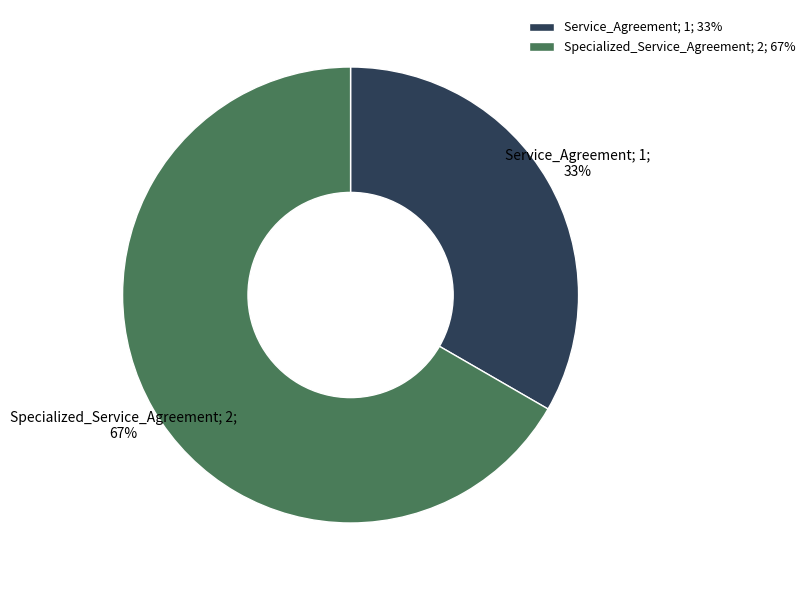

The Specialized_Service_Agreement slice represents 61% of the pie. True or false?

False